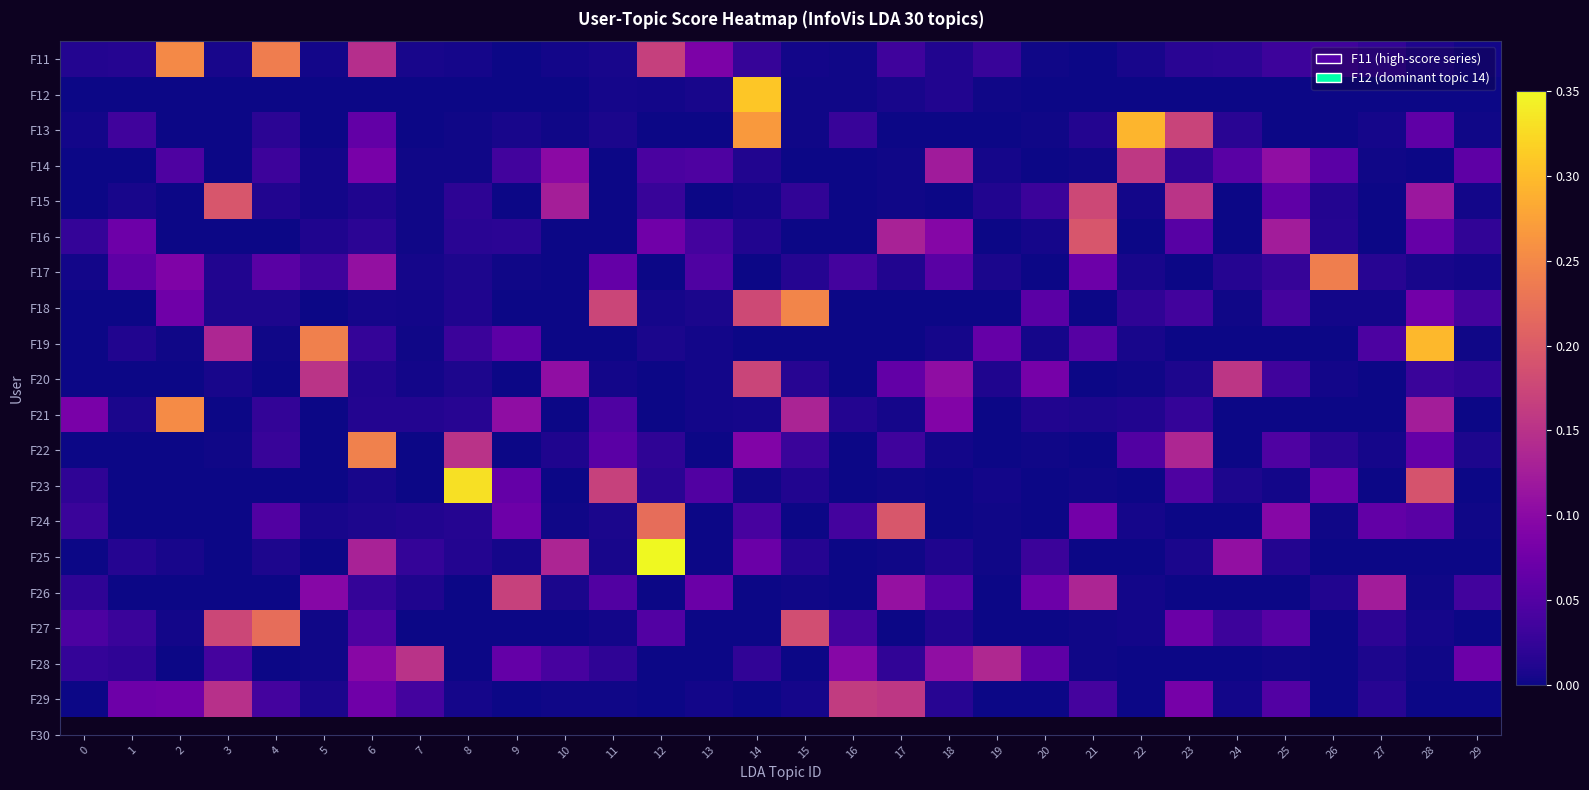

What is the total value across all series at 17?

0.8